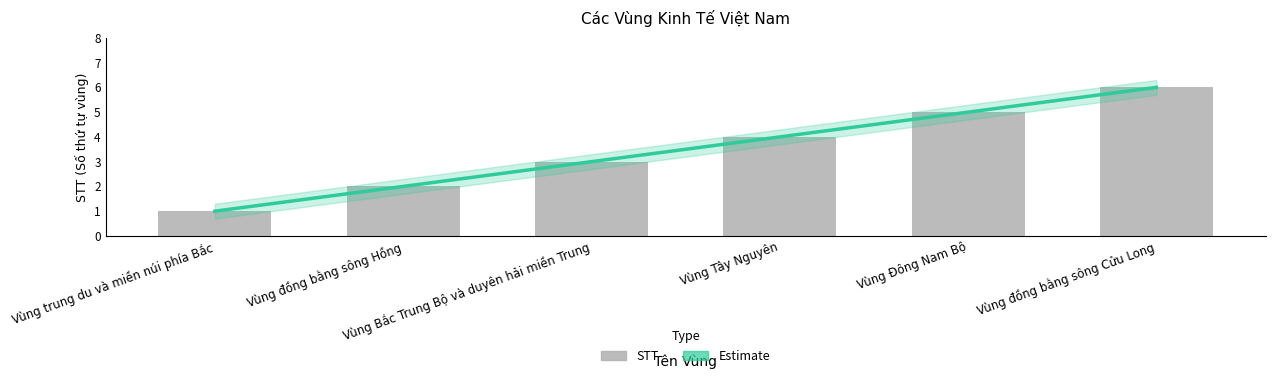

How many values exceed 4?

2